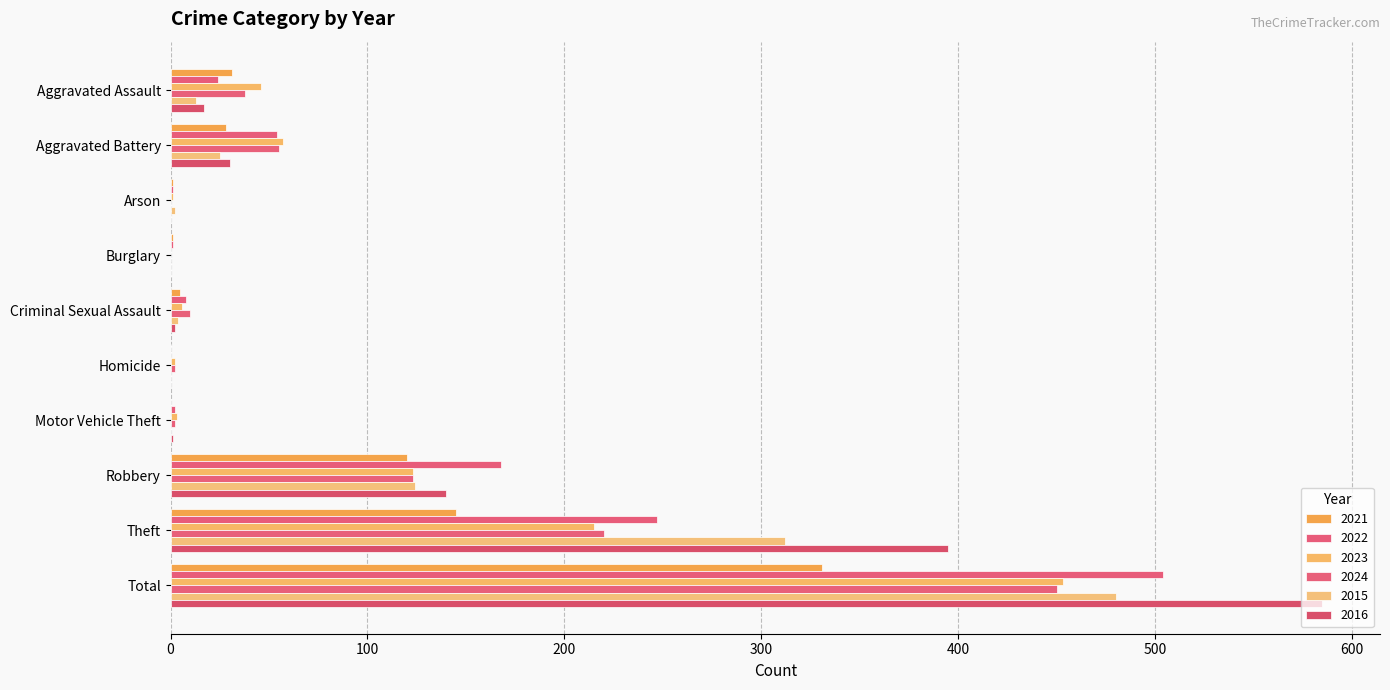

Count the number of categories in the chart.

10